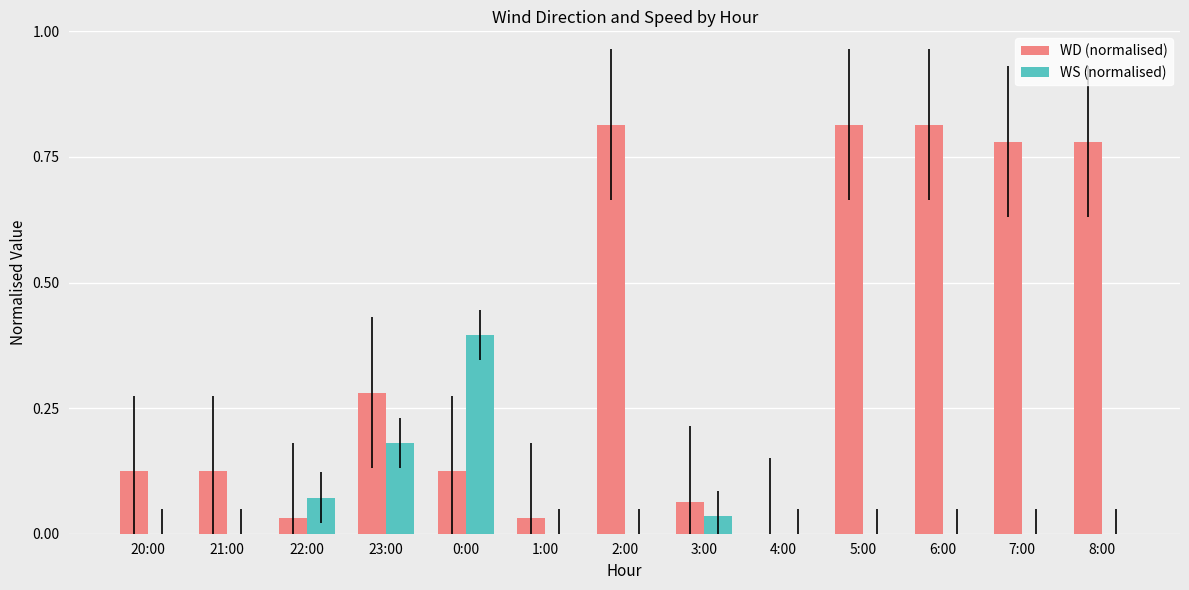

The value of WS (normalised) at 7:00 is 0.0. True or false?

True